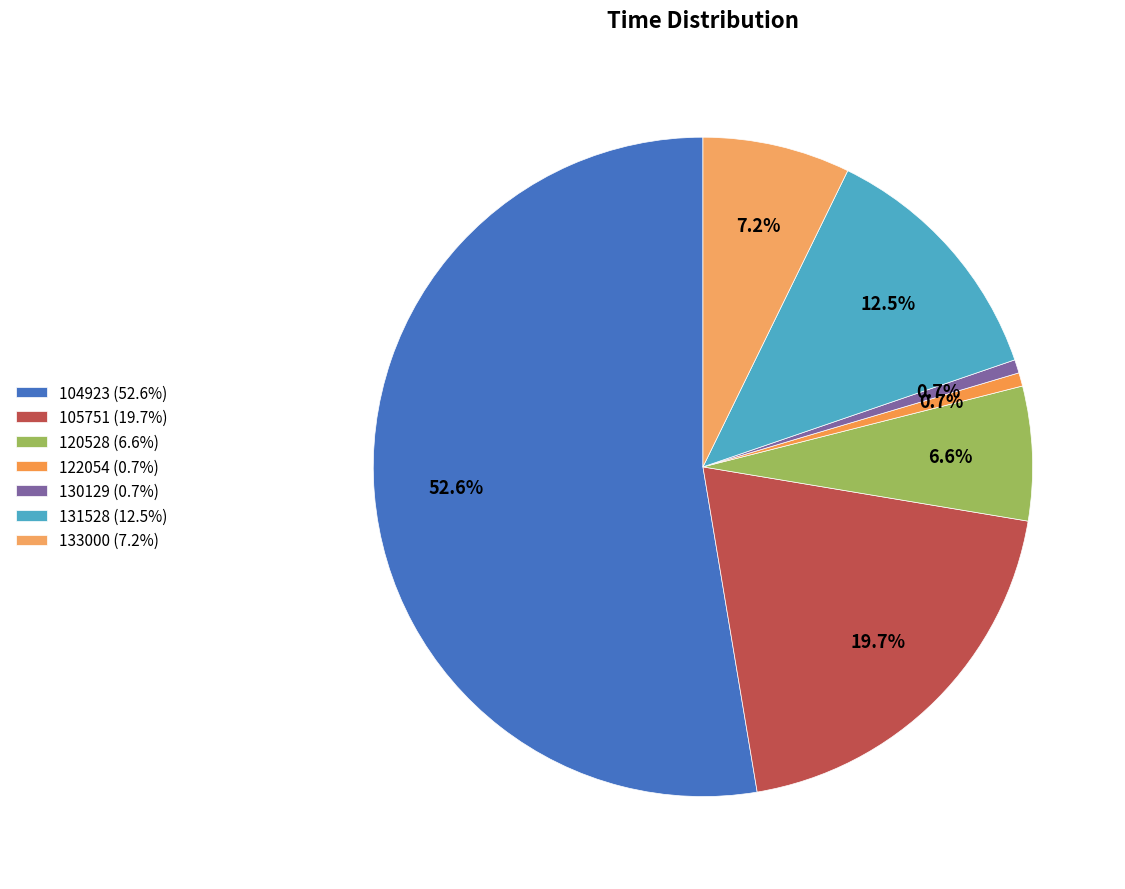

Between 122054 and 130129, which is larger?

122054